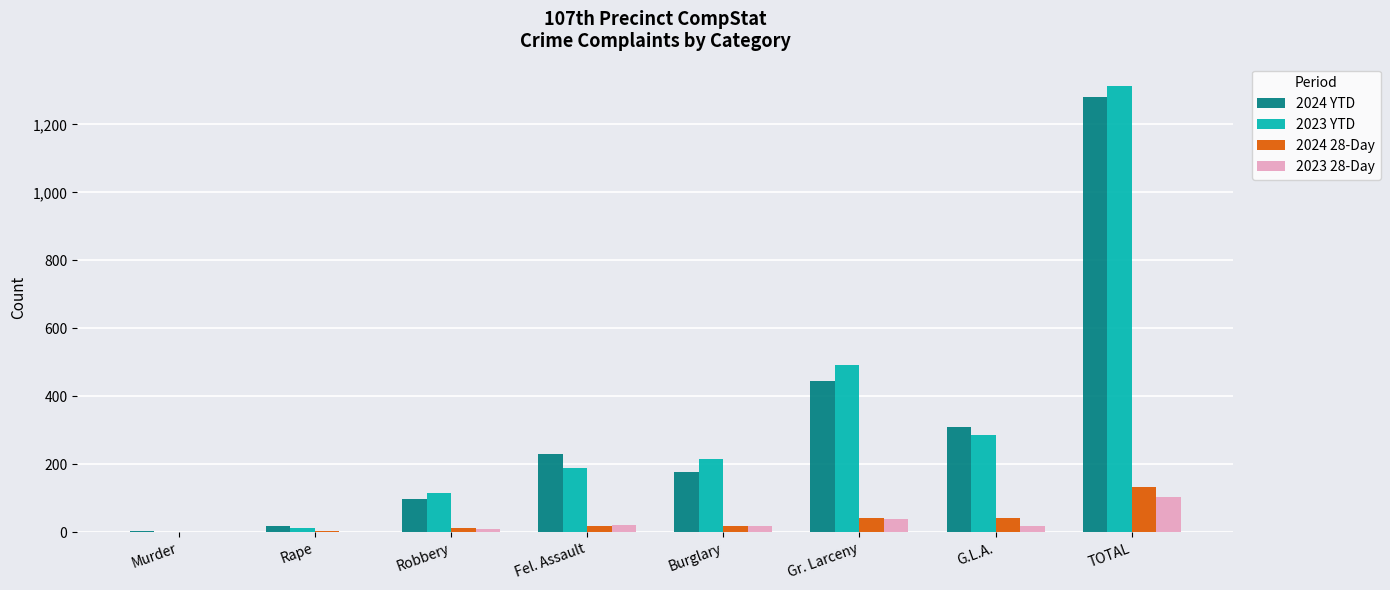

What is the maximum value for 2023 YTD?

1313